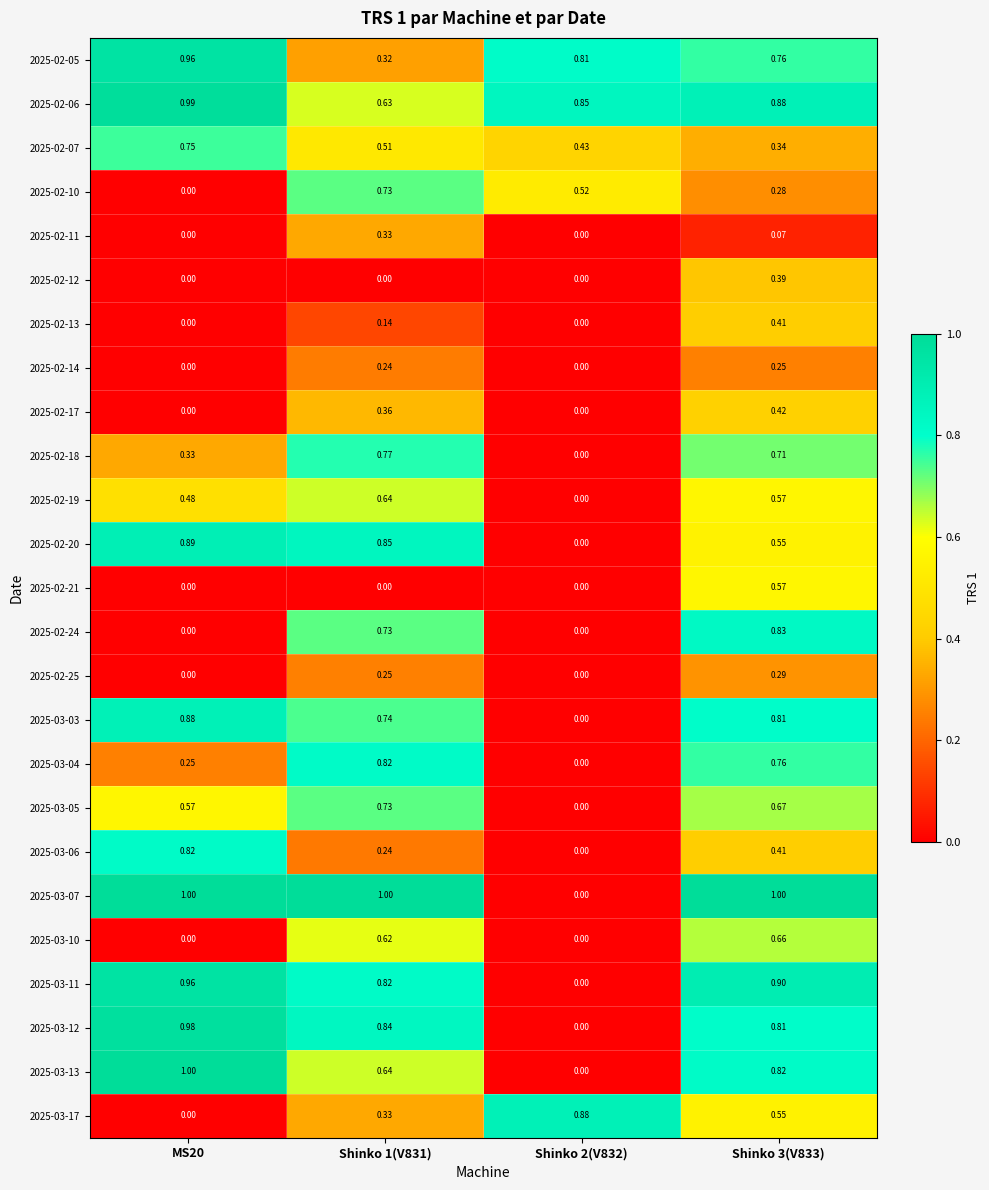

How many values in 2025-02-14 are above zero?

2